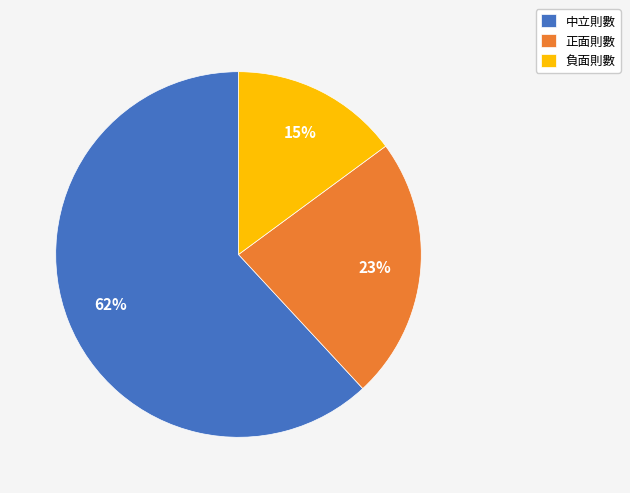

To the nearest percent, what percentage of the pie is 中立則數?

62%